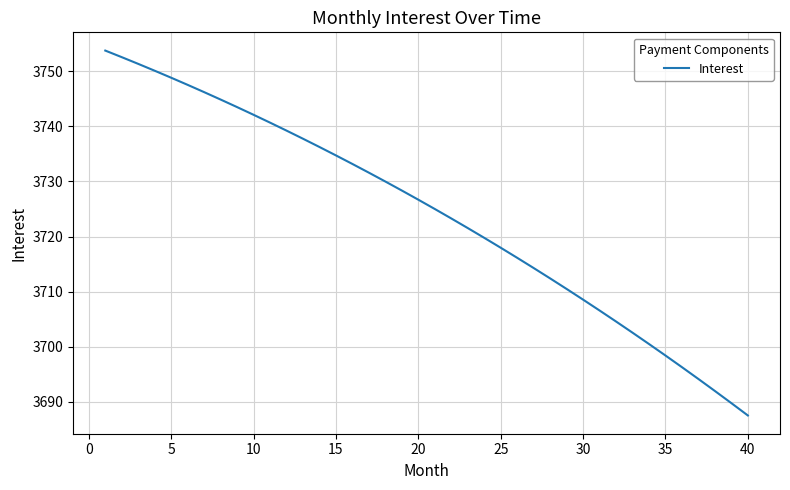

What is the difference between the maximum and minimum values?

66.2